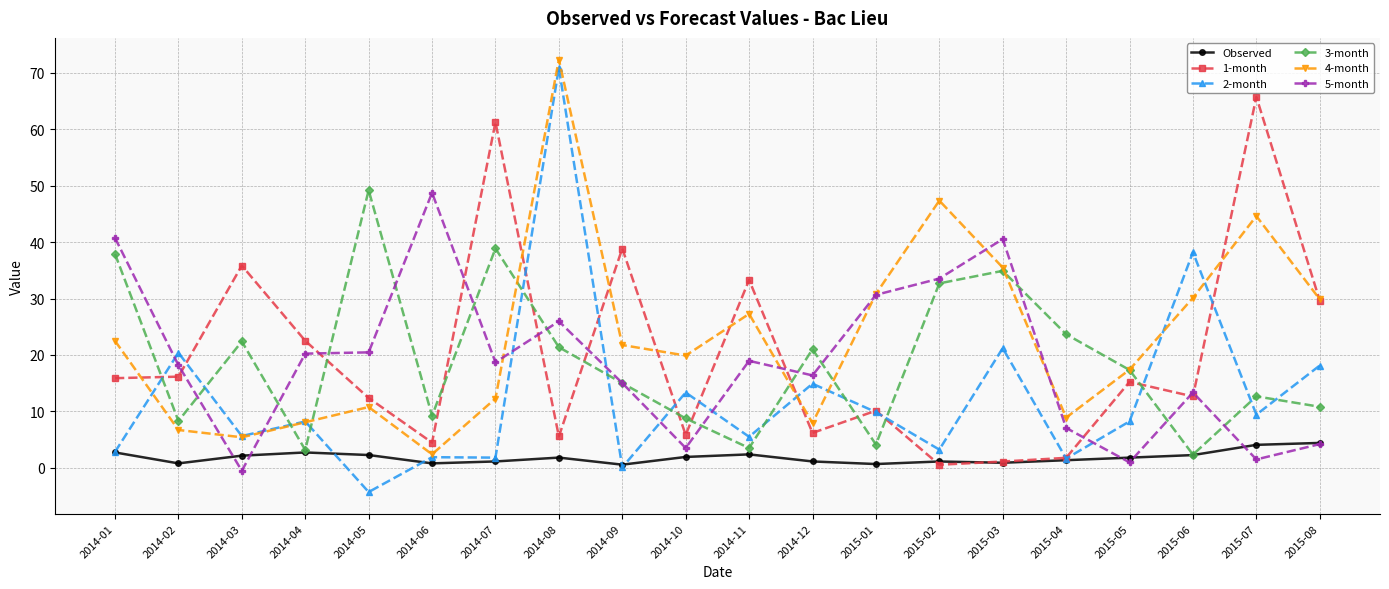

The 1-month series shows 35.8 at 2014-03. True or false?

True